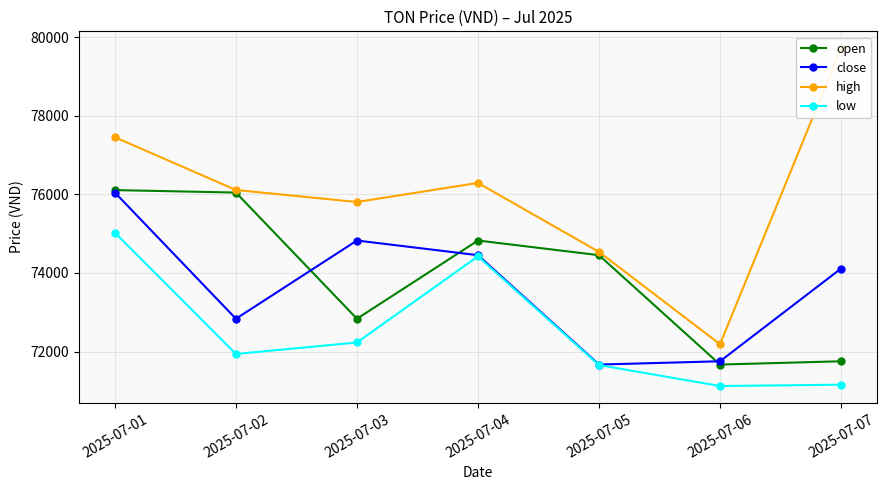

What is the difference between the open values at 2025-07-03 and 2025-07-02?

3210.2